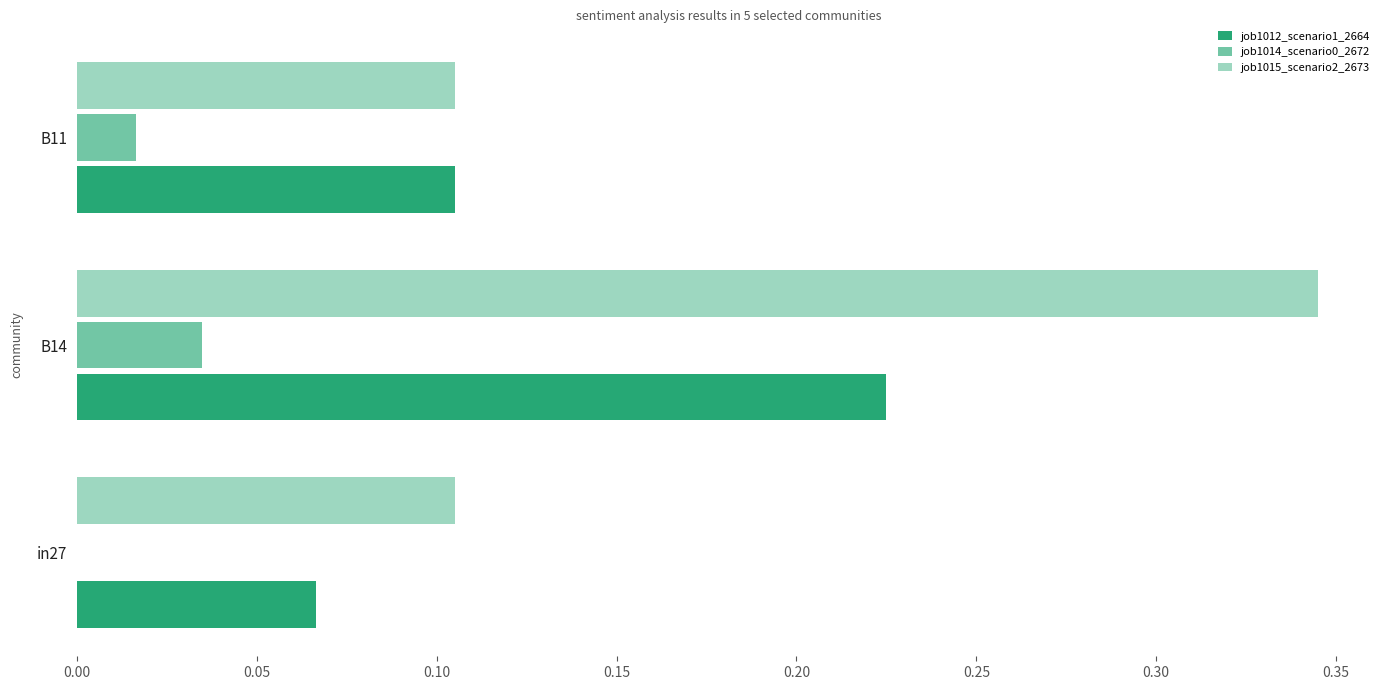

Reading right to left, what are all the values shown in this chart?

job1012_scenario1_2664: 0.1	0.2	0.1
job1014_scenario0_2672: 0.0	0.0	0.0
job1015_scenario2_2673: 0.1	0.3	0.1